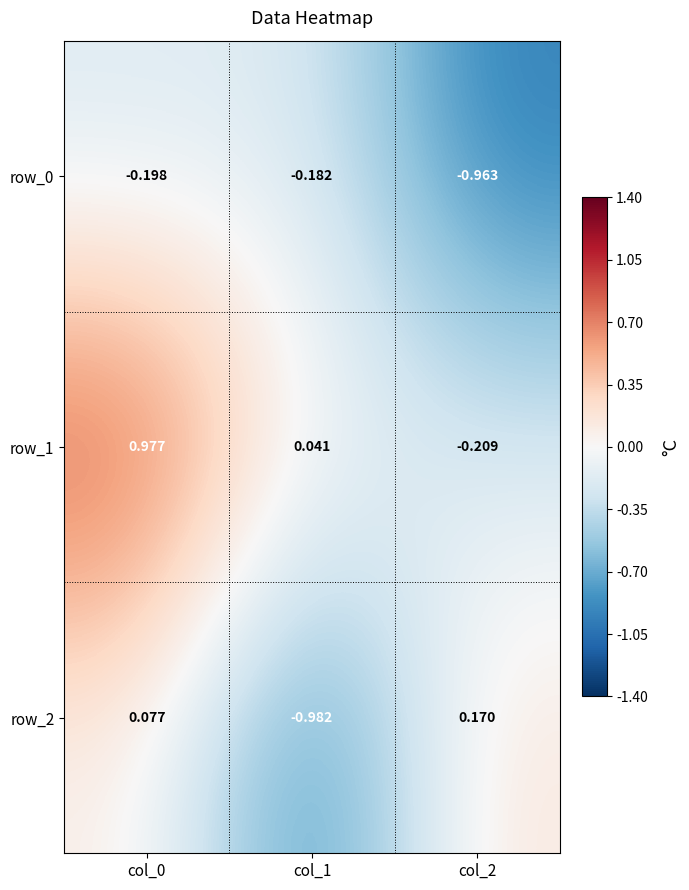

Is the value of row_1 at col_0 greater than the value of row_2 at col_2?

Yes